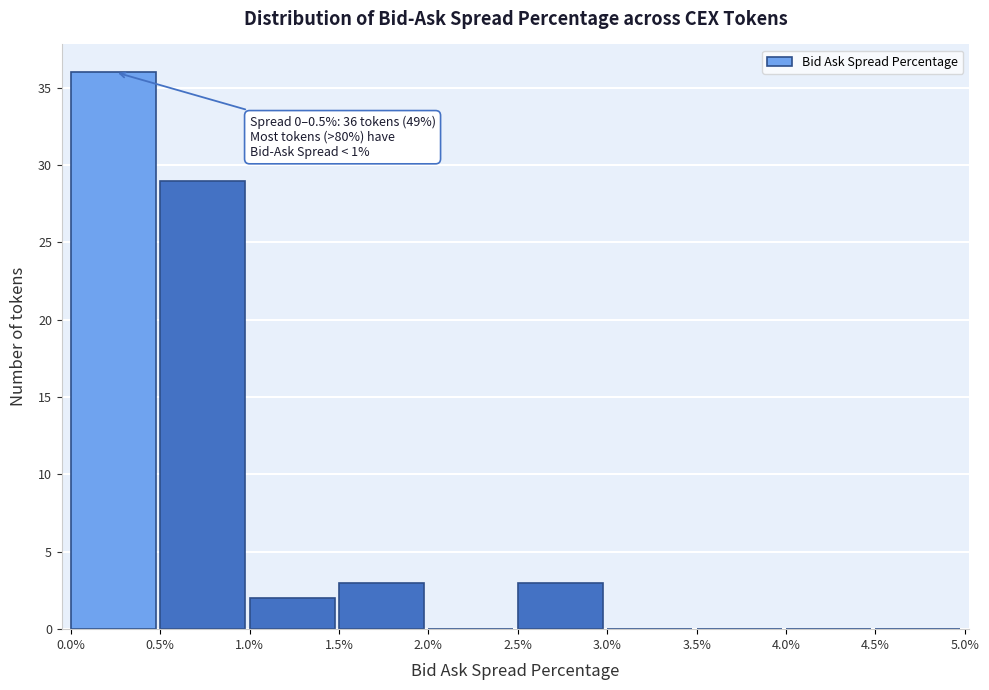

Over which range of the x-axis is the bar tallest?

0.0% to 0.5%